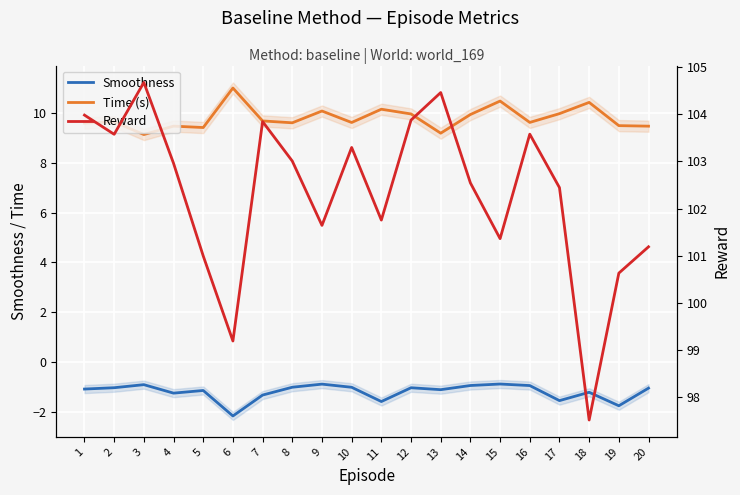

Is the value of Time (s) at 11 greater than the value of Smoothness at 15?

Yes